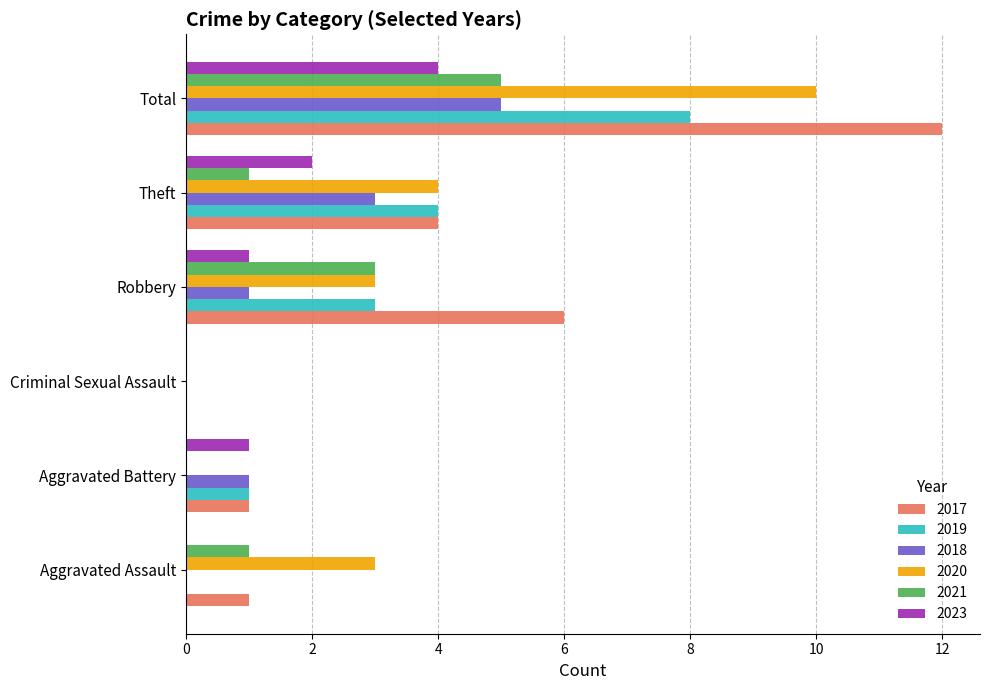

What are all the series names shown in the legend?

2017, 2019, 2018, 2020, 2021, 2023